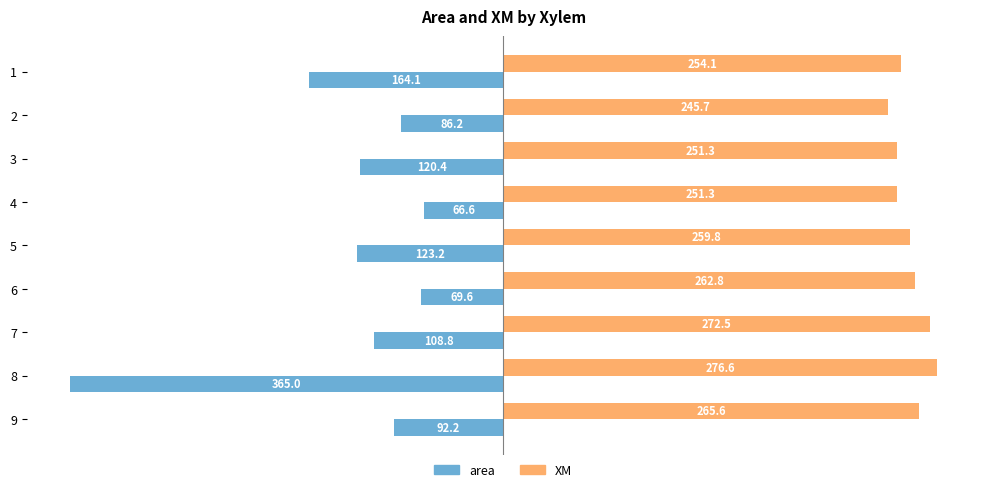

What are all the series names shown in the legend?

area, XM